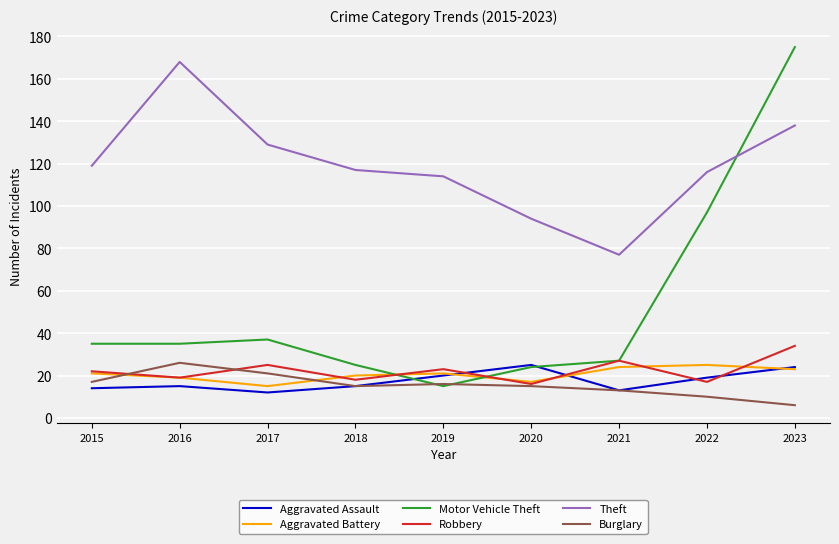

What is the average value of the Aggravated Battery series?

21